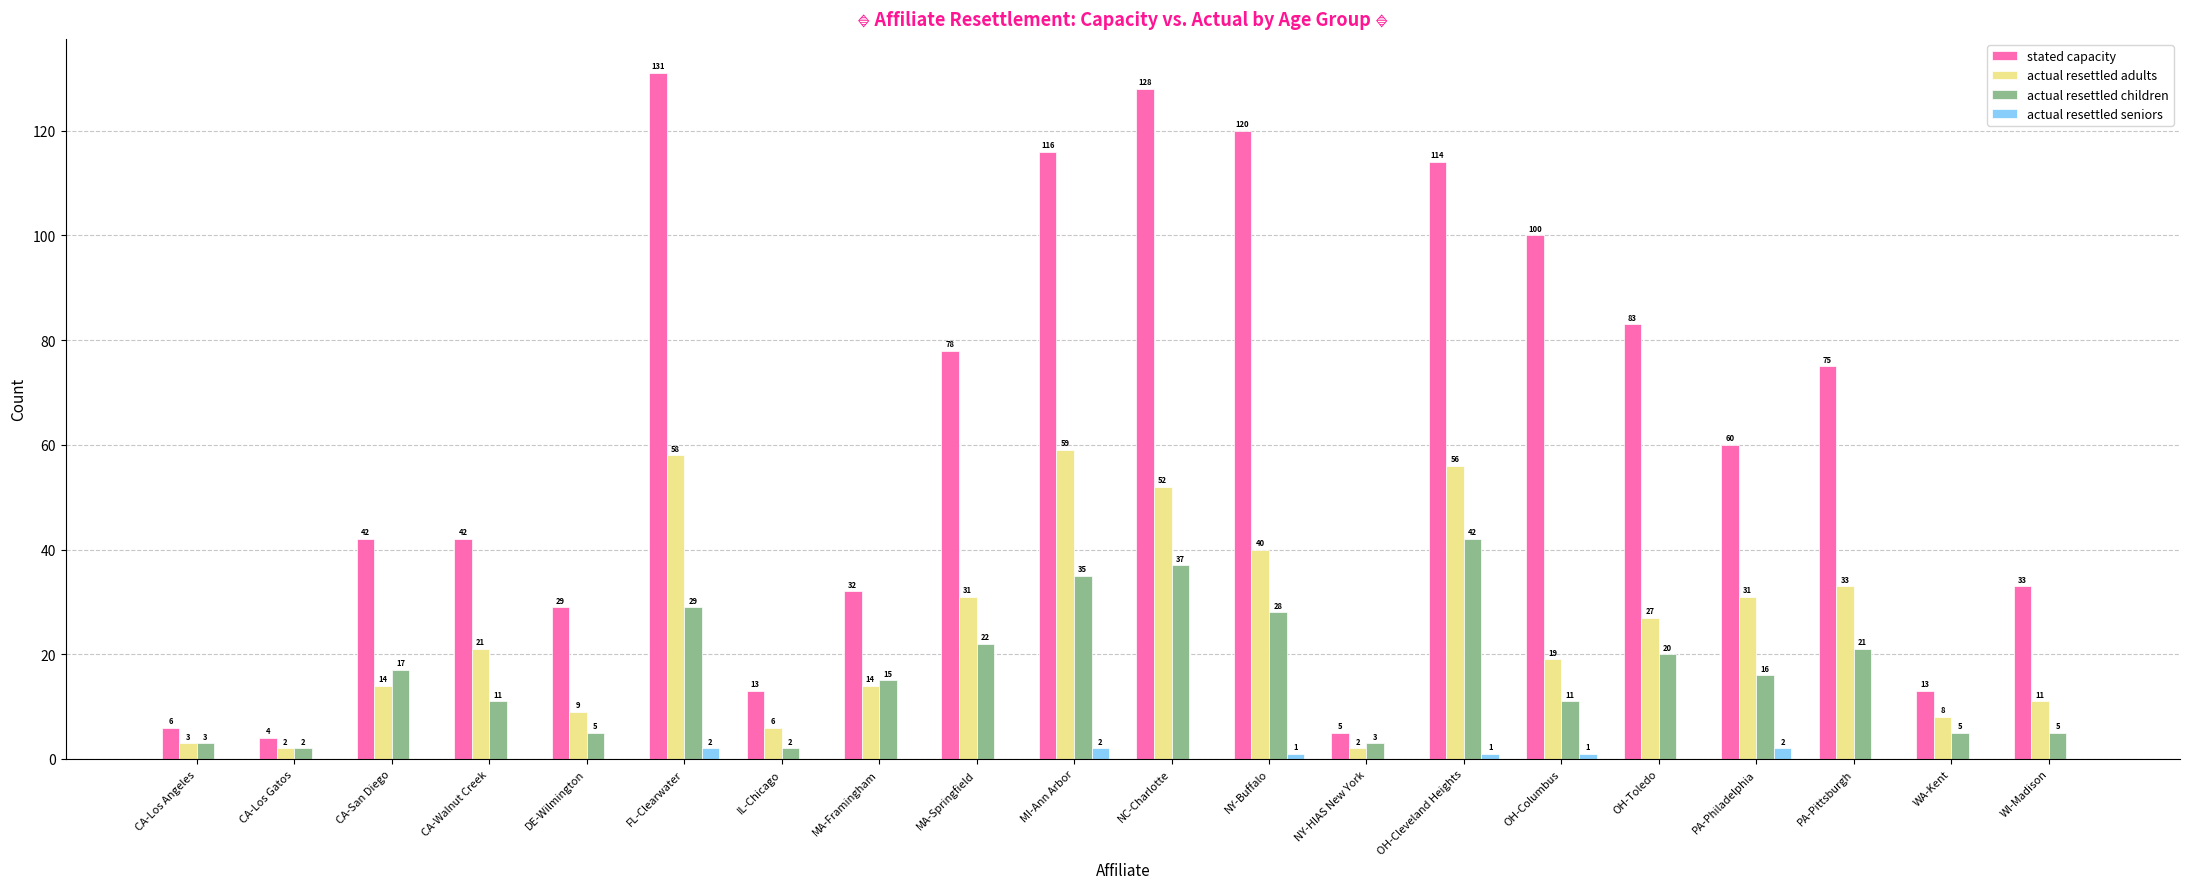

Are the bars grouped side by side (vs. stacked)?

Yes